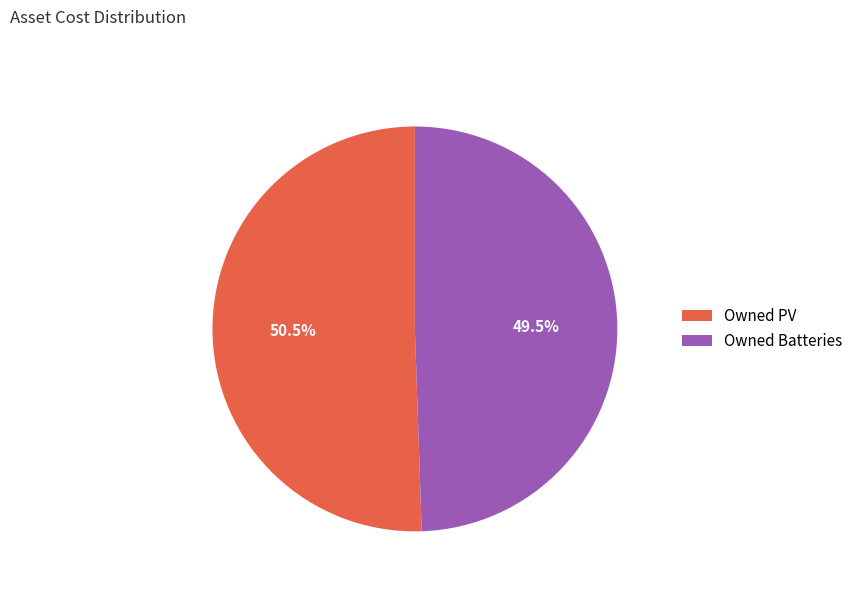

To the nearest percent, what is the difference between the Owned Batteries and Owned PV slice percentages?

1%